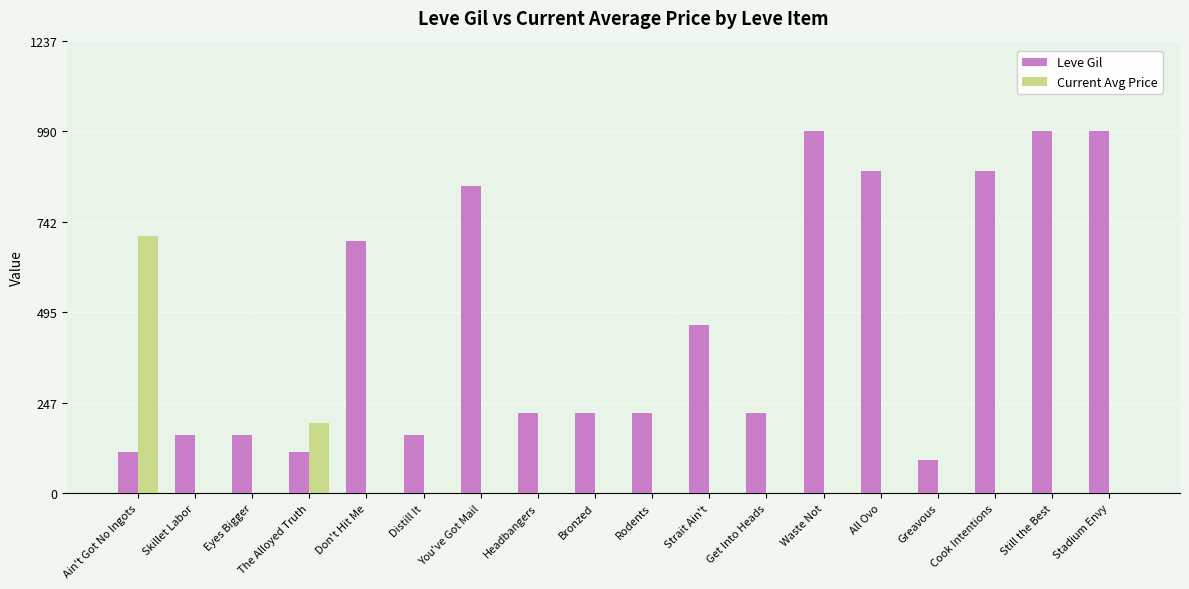

What is the sum of the Leve Gil values at Bronzed and The Alloyed Truth?

332.0